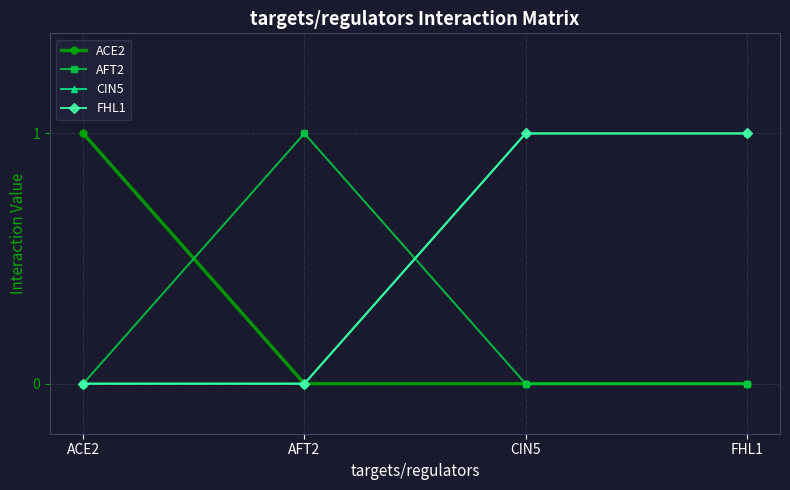

What is the sum of the FHL1 values at FHL1 and ACE2?

1